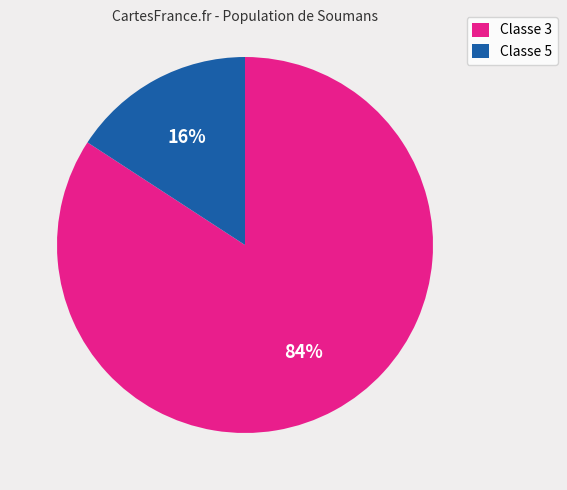

Between Classe 5 and Classe 3, which is larger?

Classe 3